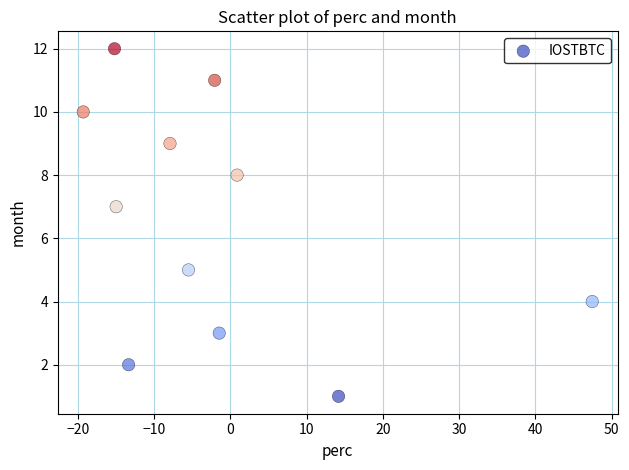

What is the range of Y values (max minus min)?

11